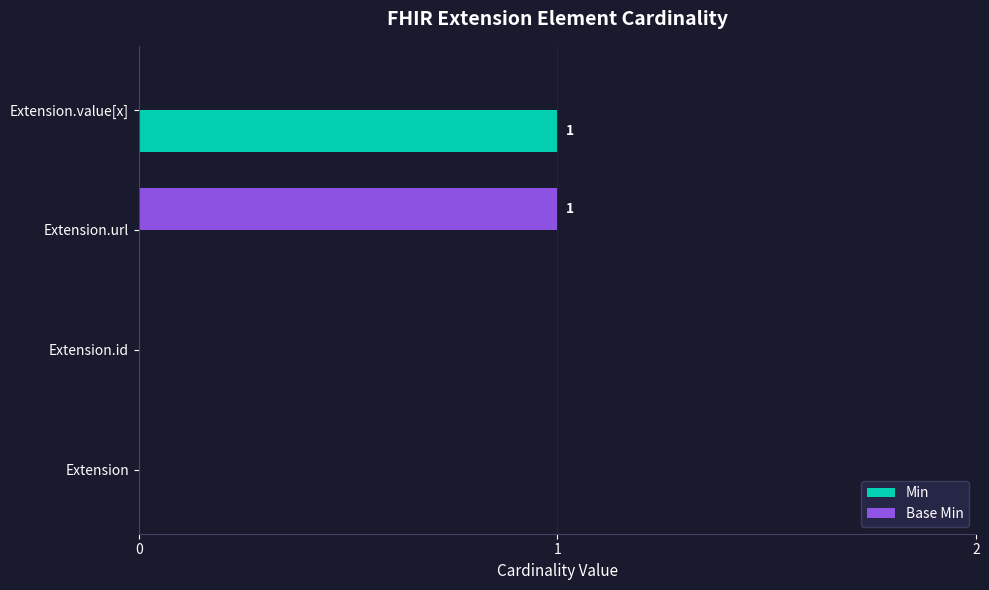

How many series are shown in this chart?

2